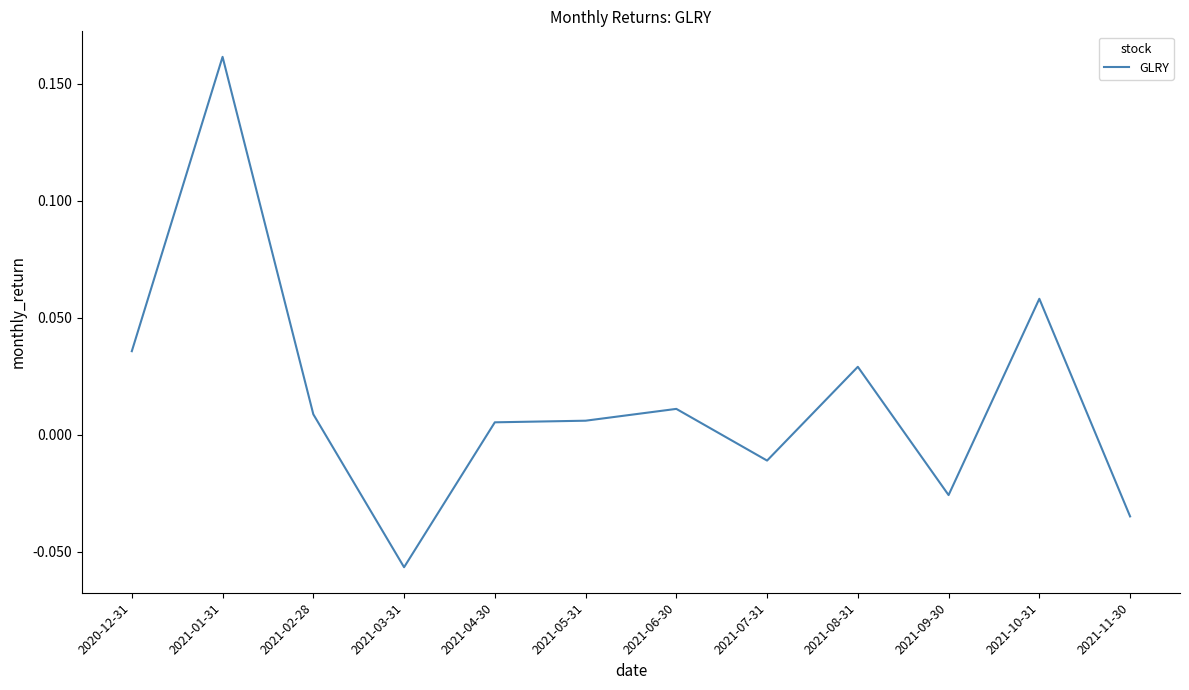

What position from the left is 2021-02-28?

3